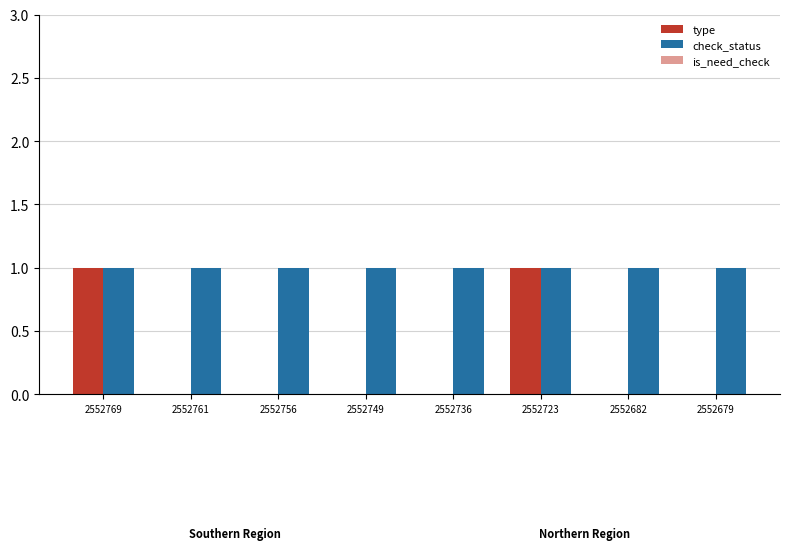

List the series in order of their peak value, lowest first.

is_need_check, type, check_status